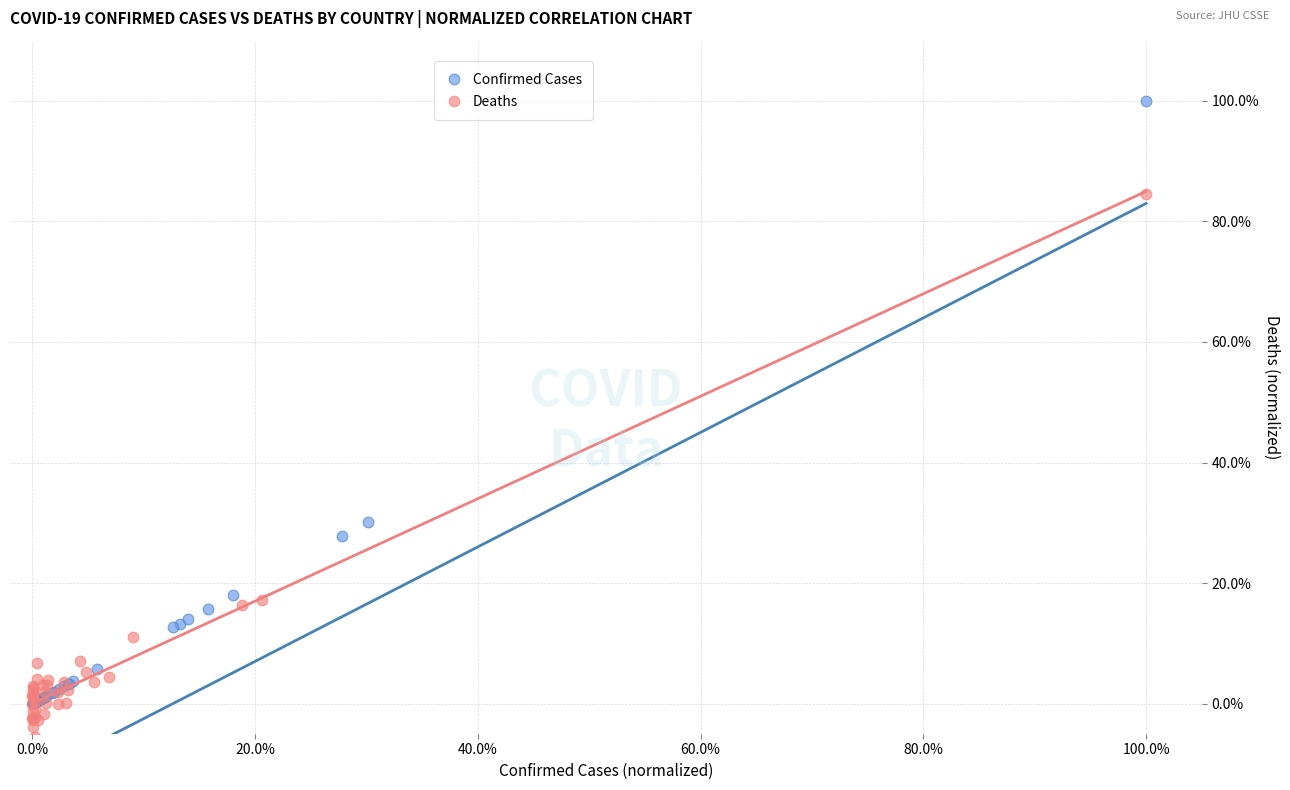

Which series has the widest spread of Y values?

Confirmed Cases